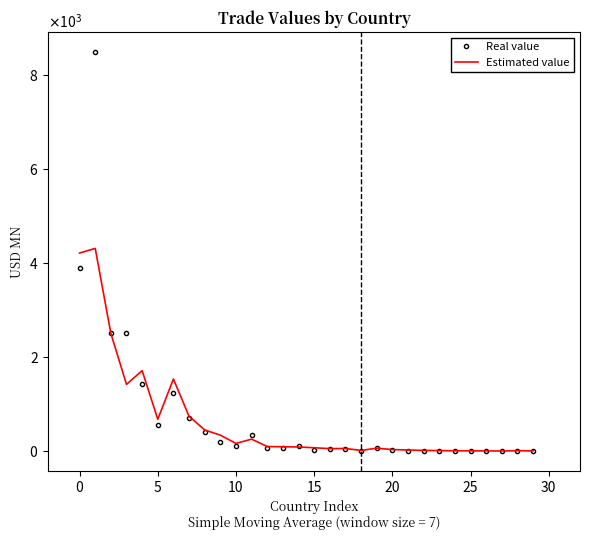

Which series has the largest range (max minus min)?

Real value